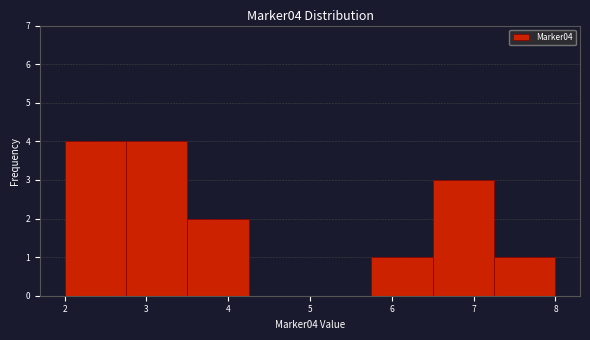

Reading left to right, transcribe this chart: for each bar, give the range it covers on the x-axis and its height. Neither the bar edges nor the heights are printed on the chart, so give them approximately, as read against the axes.

2.00 to 2.75: 4
2.75 to 3.50: 4
3.50 to 4.25: 2
4.25 to 5.00: 0
5.00 to 5.75: 0
5.75 to 6.50: 1
6.50 to 7.25: 3
7.25 to 8.00: 1